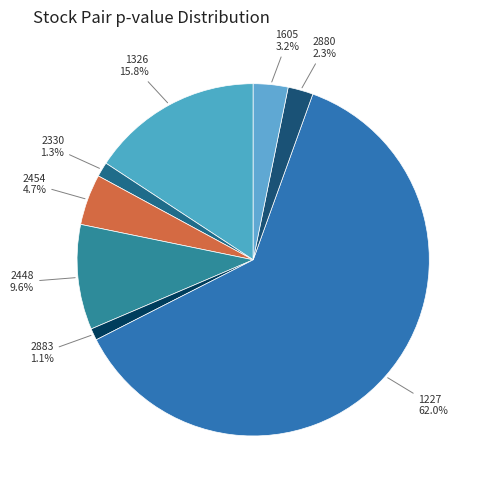

To the nearest percent, what portion does 2454 represent?

5%